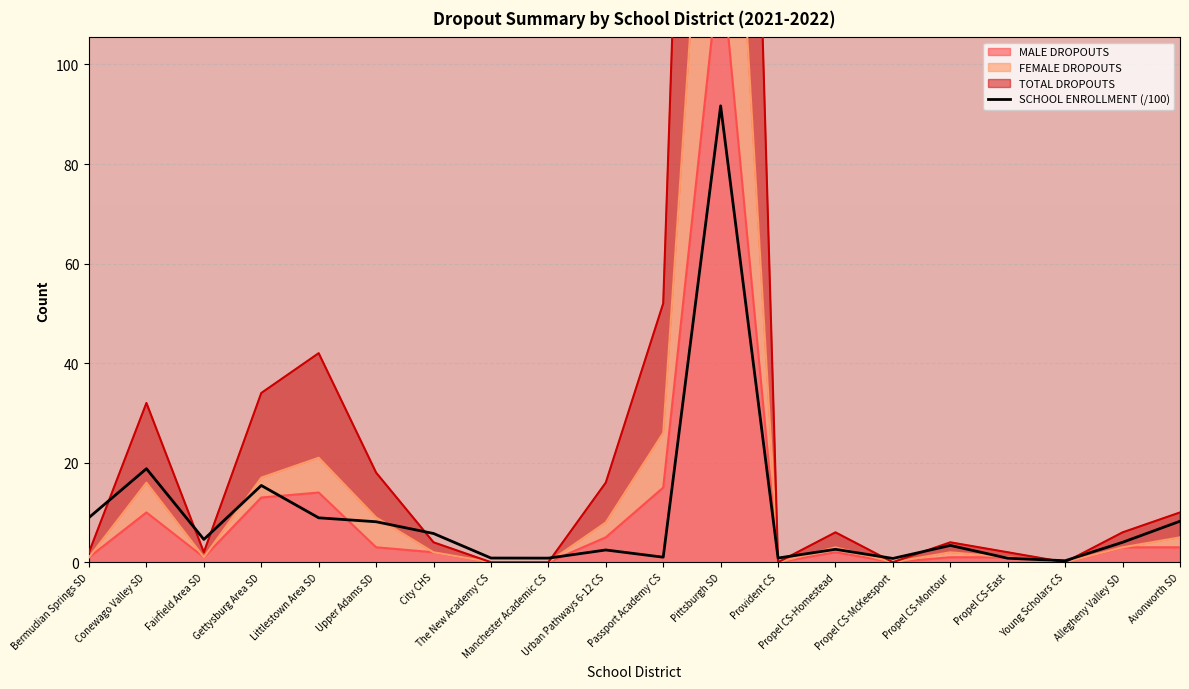

Which series changed the most between Fairfield Area SD and Allegheny Valley SD?

TOTAL DROPOUTS